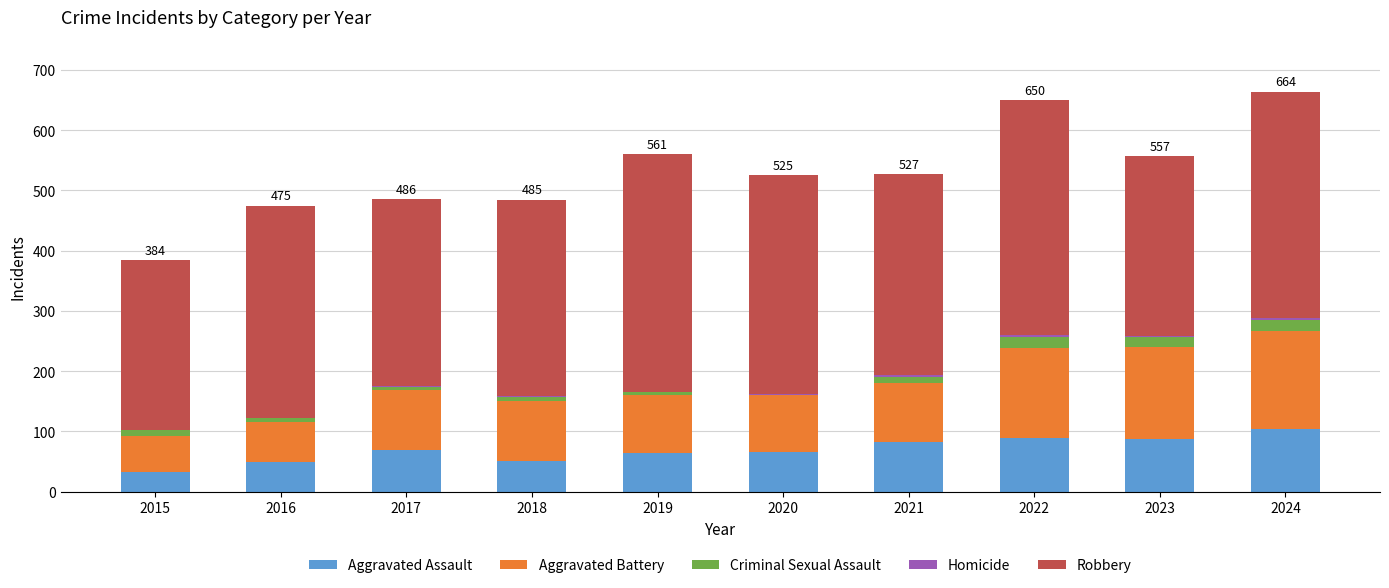

What is the maximum value for Aggravated Assault?

104